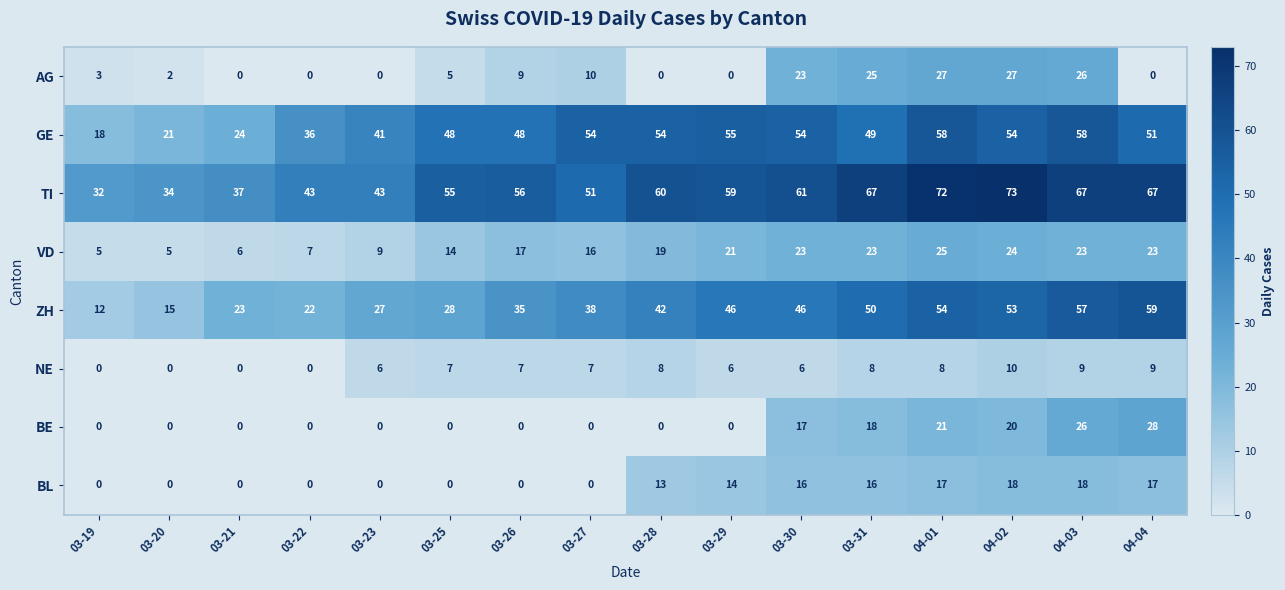

At which label does ZH reach its peak?

04-04